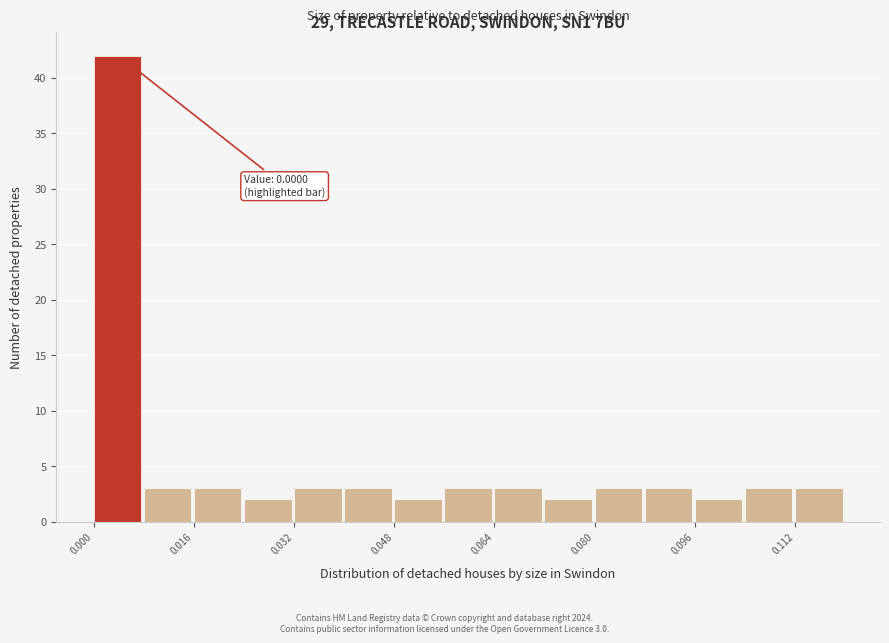

Over which range of the x-axis is the bar tallest?

0.000 to 0.008